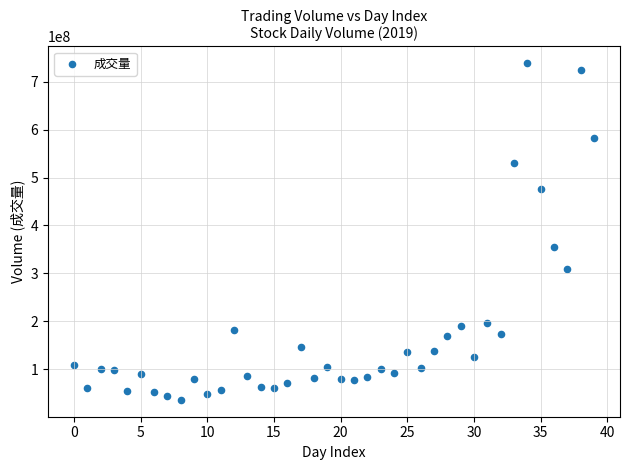

What is the range of Y values (max minus min)?

701835842